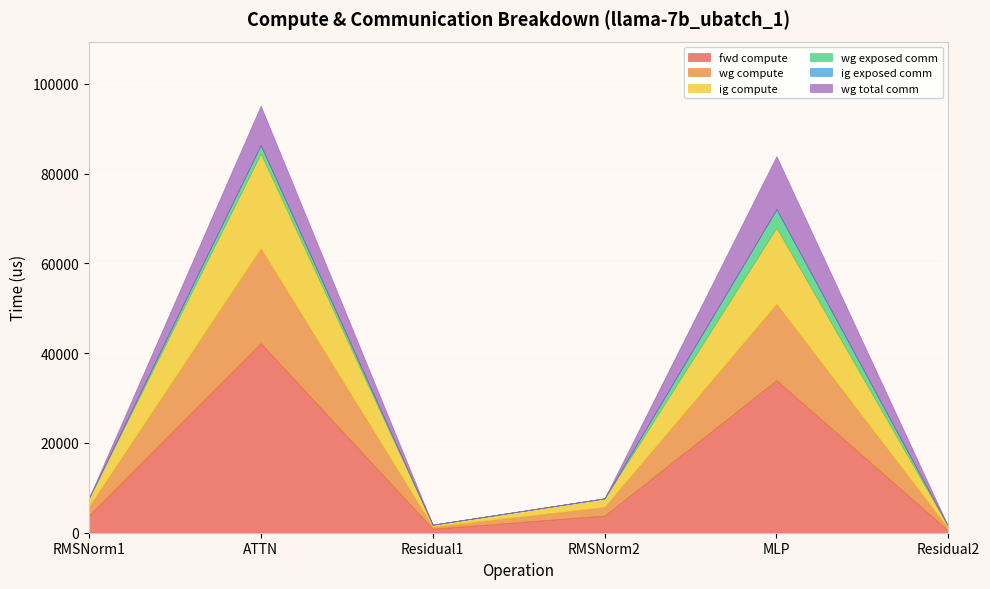

Where is the first local maximum for wg total comm?

ATTN